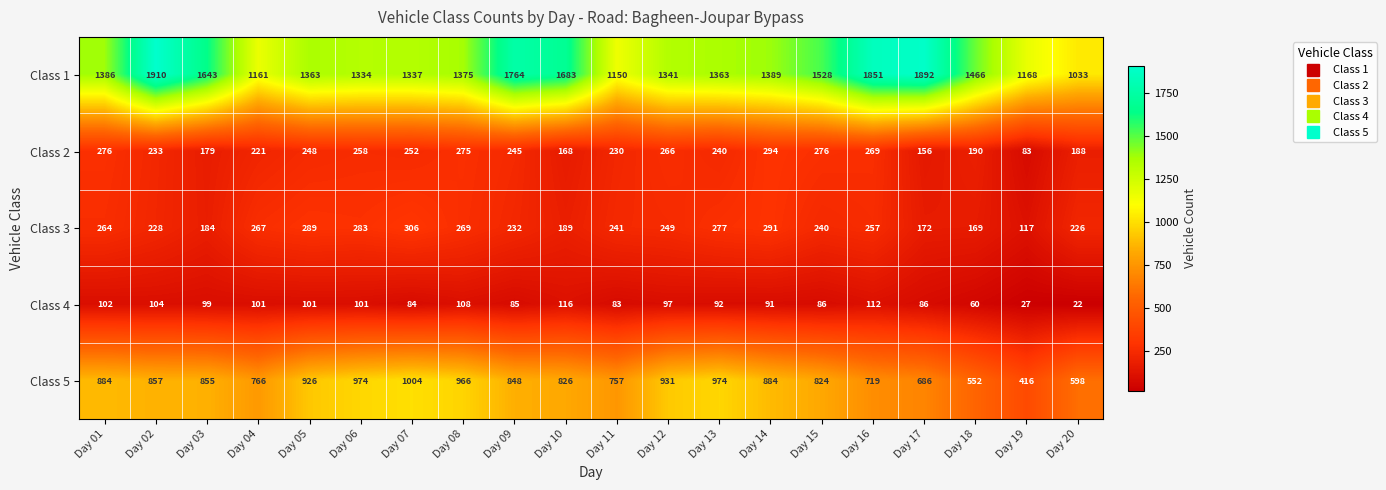

Which category has the highest value across all series?

Day 02